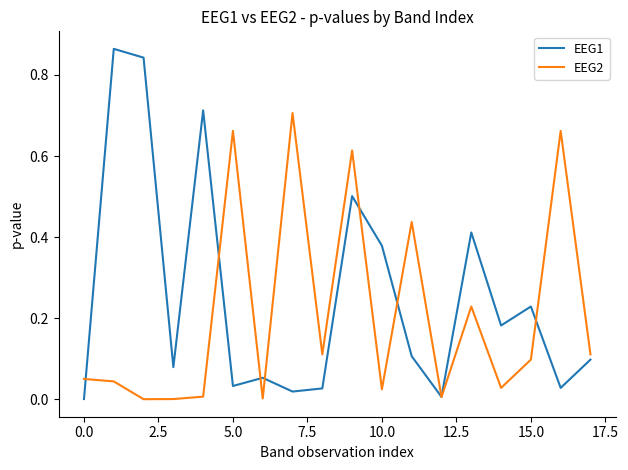

Rank the series by their maximum value, from lowest to highest.

EEG2, EEG1